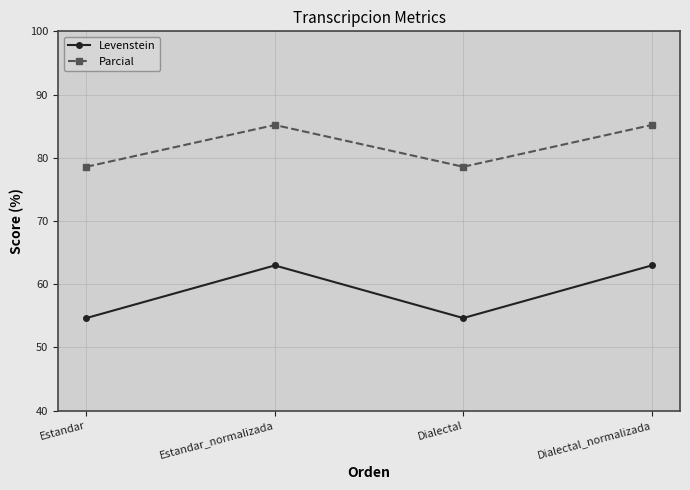

Reading right to left, list all the values displayed in this chart.

Levenstein: 63.0	54.6	63.0	54.6
Parcial: 85.2	78.6	85.2	78.6